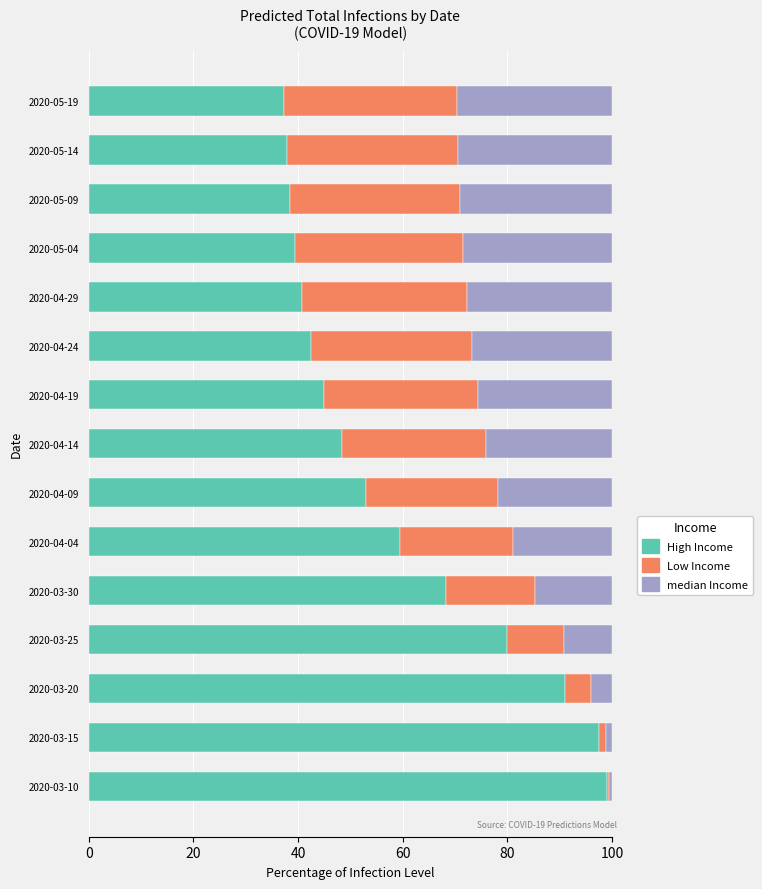

What is the total value across all series at 2020-04-09?

100.0